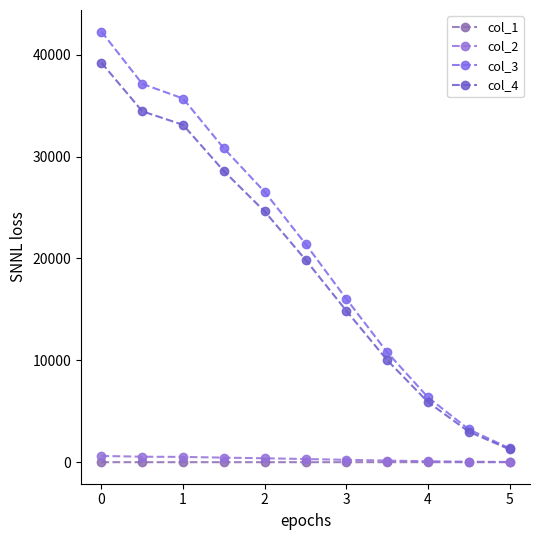

What is the average value of the col_3 series?

21061.9